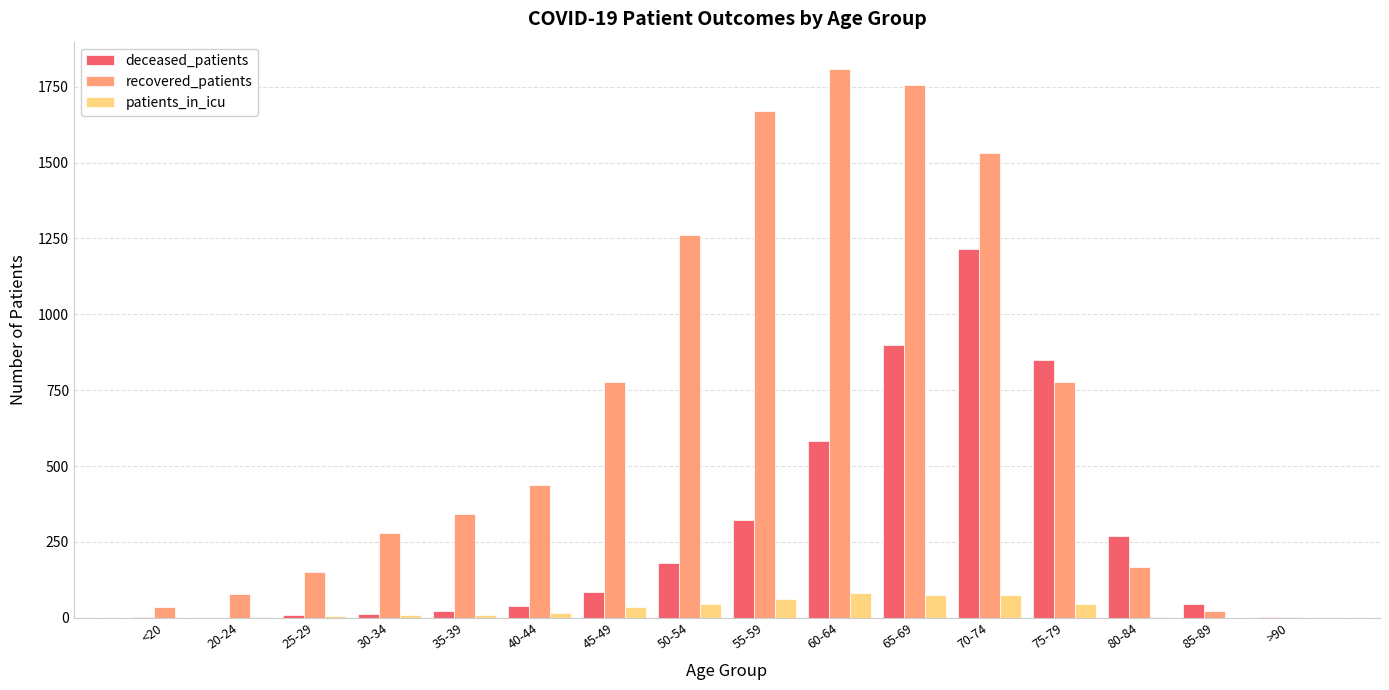

What is the maximum value shown in the chart?

1808